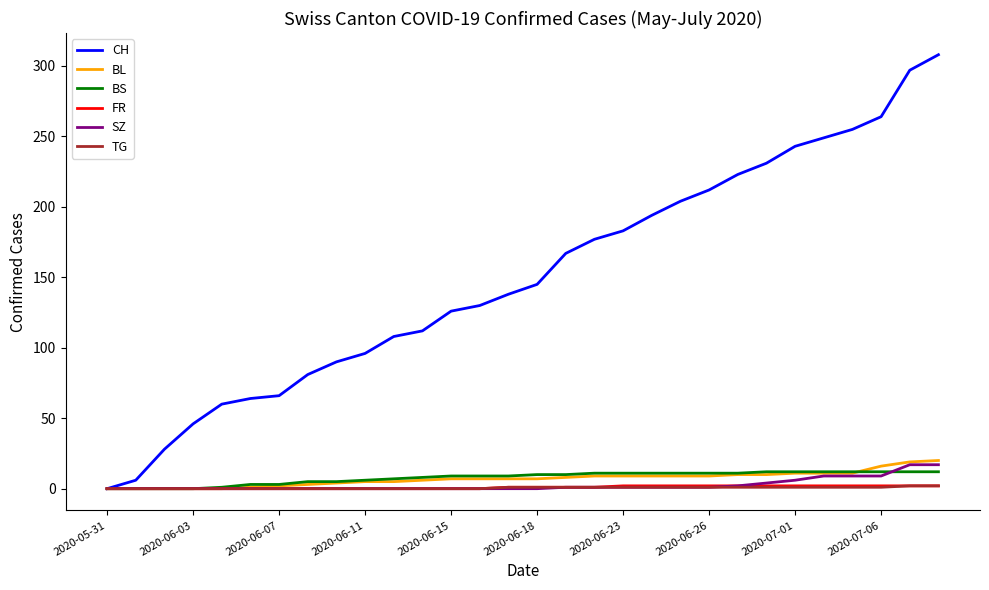

Which series has the largest range (max minus min)?

CH